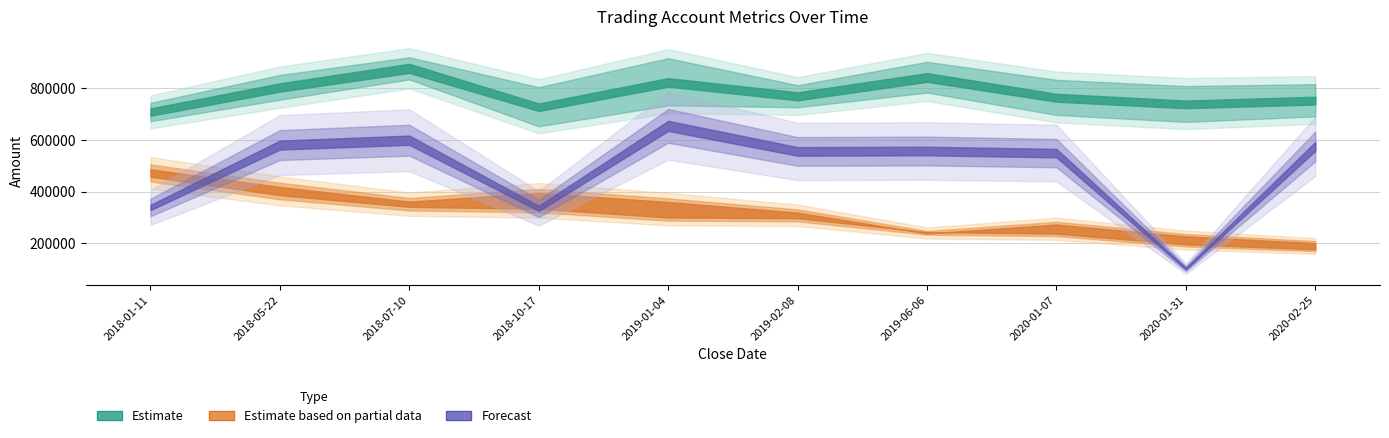

How many data points does each series have?

10